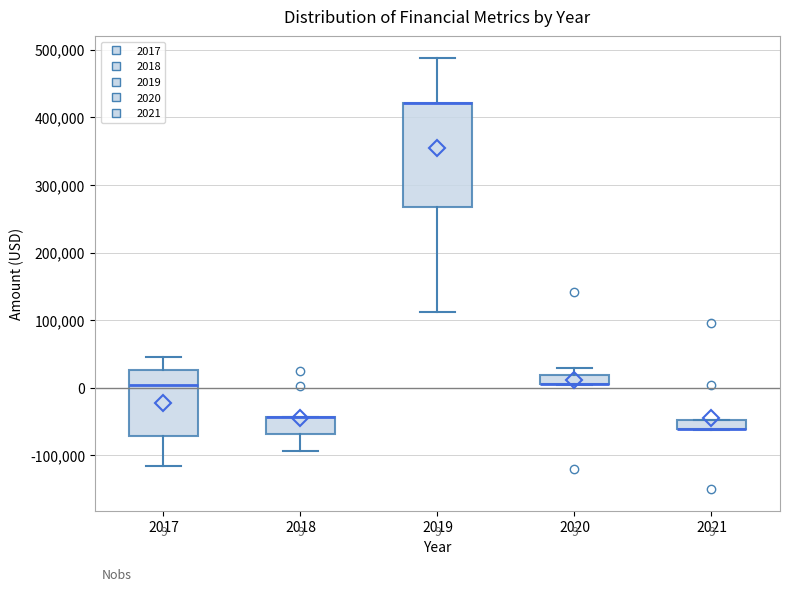

Comparing the boxes themselves (not the whiskers), which one is the tallest?

2019